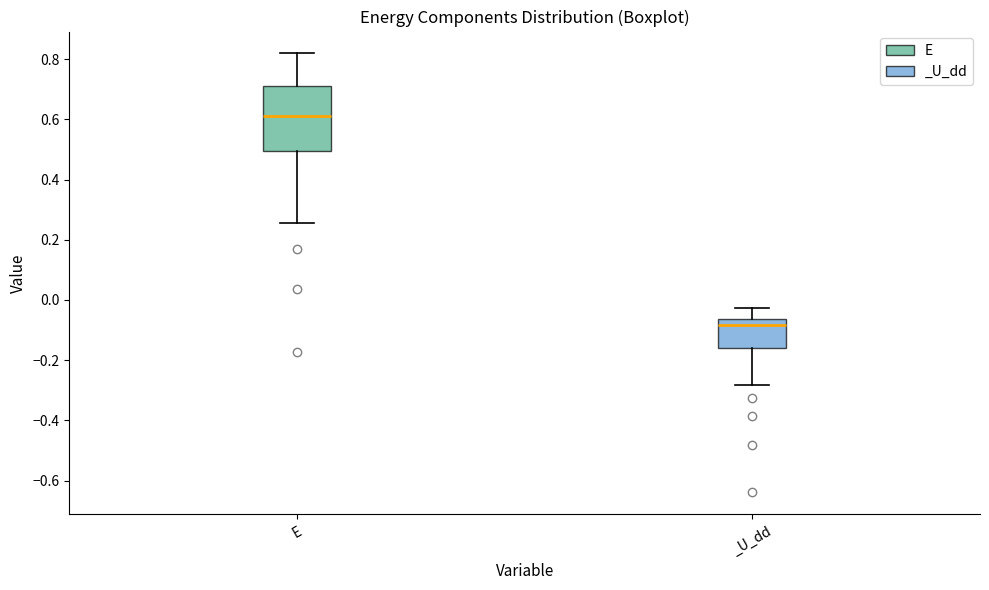

Which box's median line is the lowest?

_U_dd